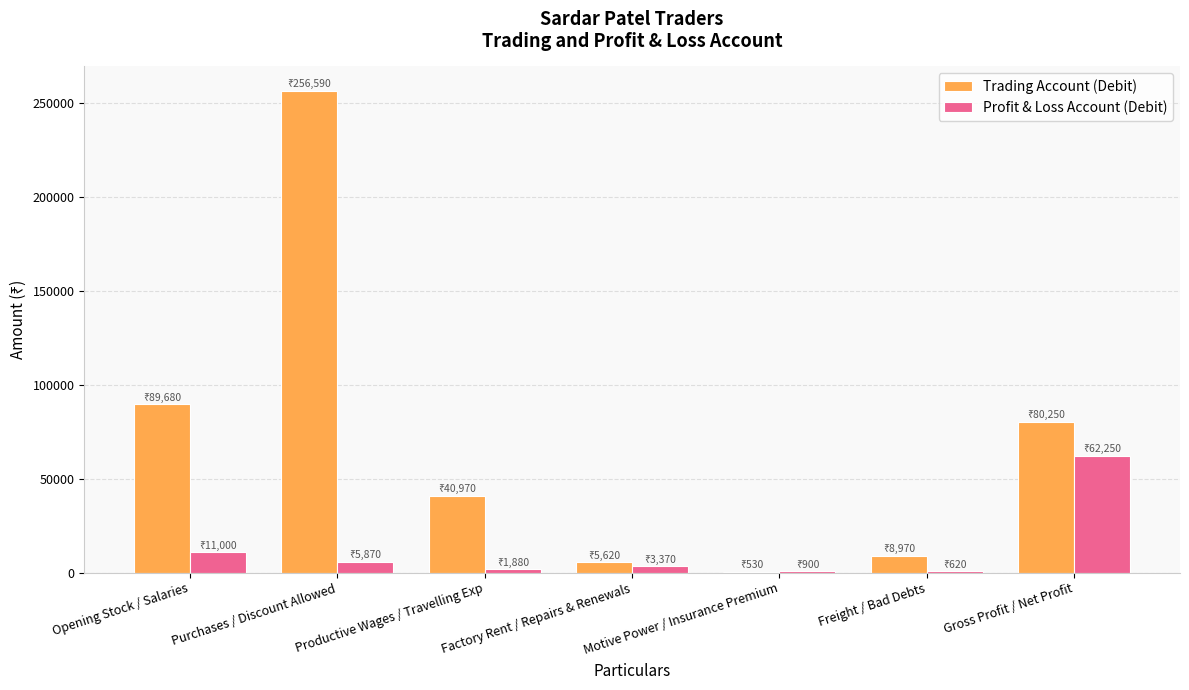

What is the average value of the Trading Account (Debit) series?

68944